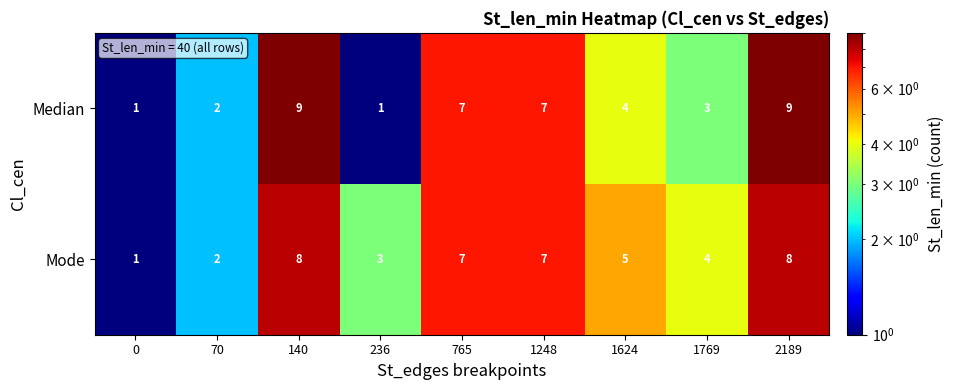

Between 140 and 1248, which series saw the biggest shift?

Median